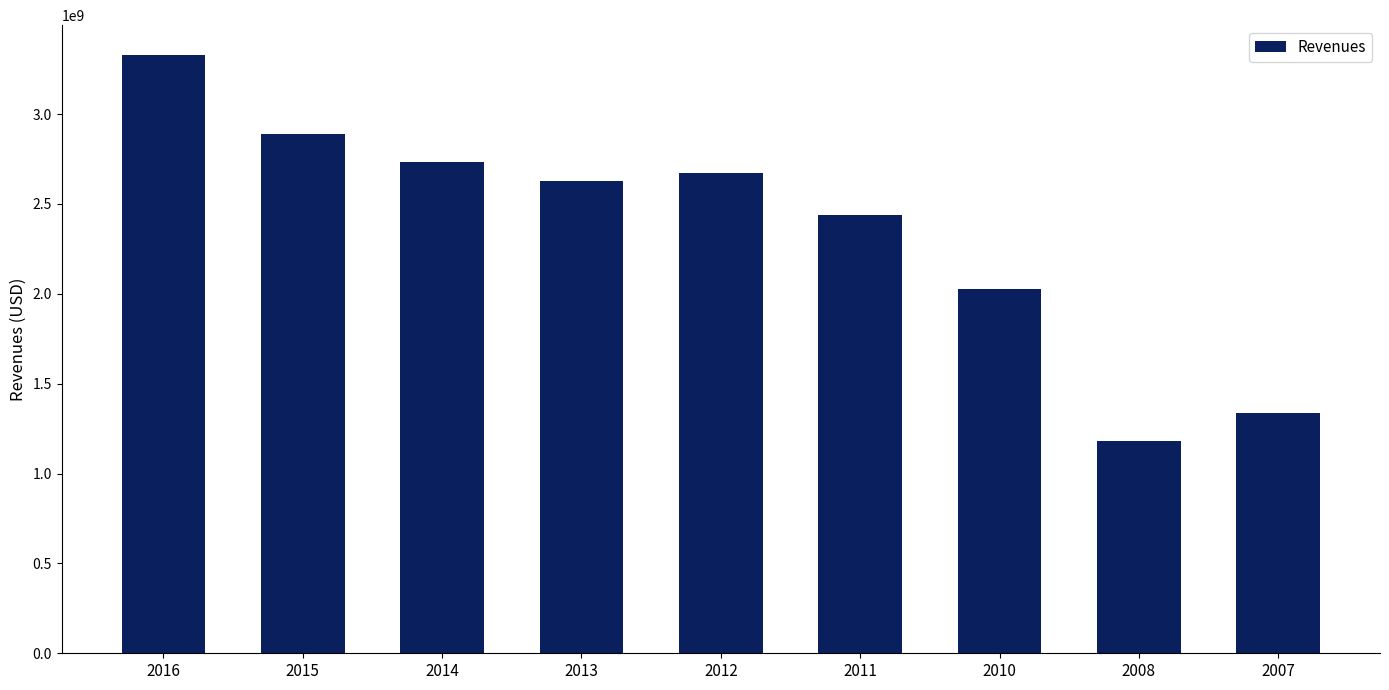

Between 2013 and 2014, which is larger?

2014